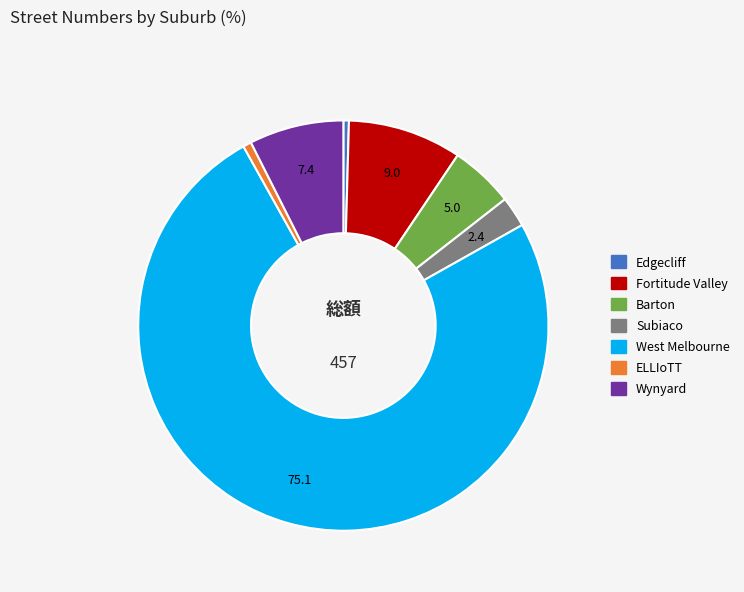

How many segments does this pie chart have?

7